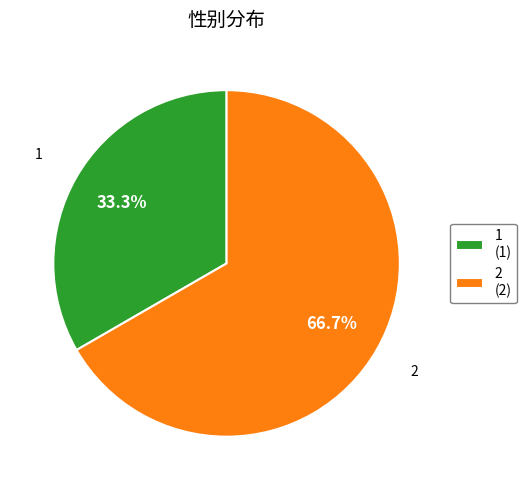

Count the number of slices in the pie.

2